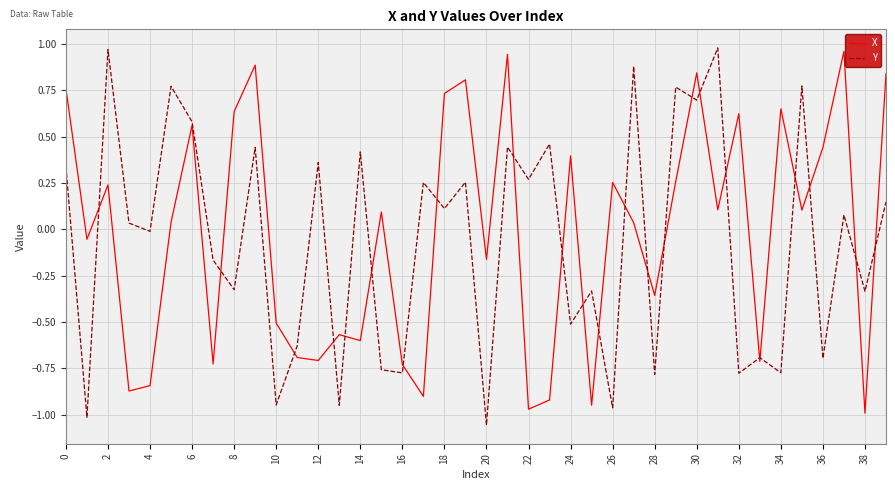

What is the label of the 10th point from the right?

30